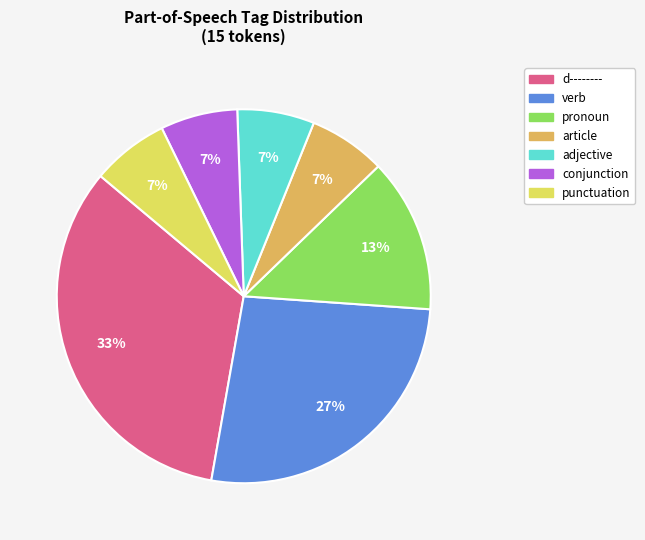

To the nearest percent, what is the average slice percentage?

14%